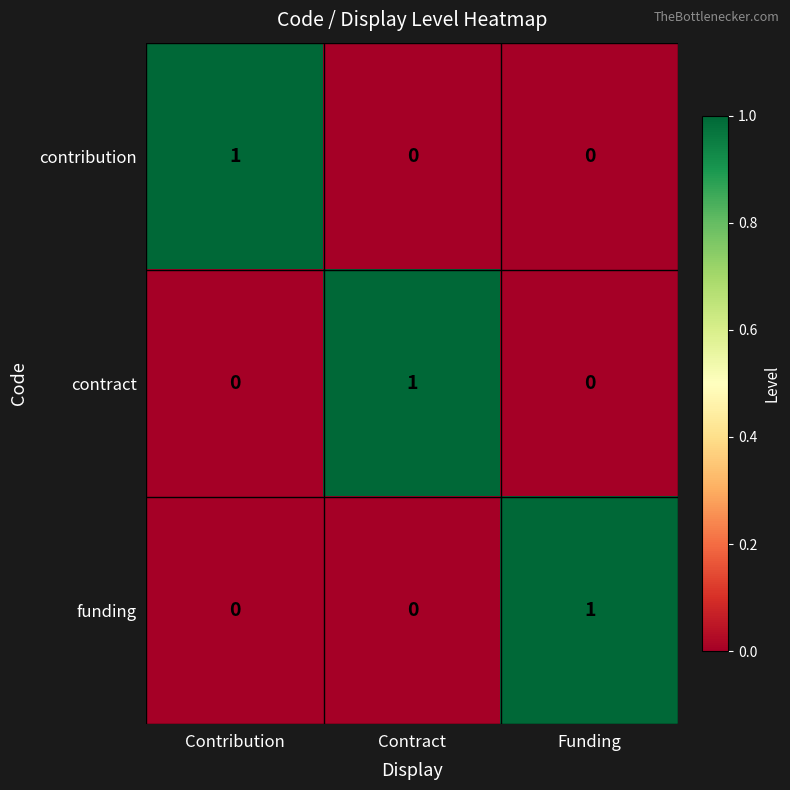

What is the total value across all series at Funding?

1